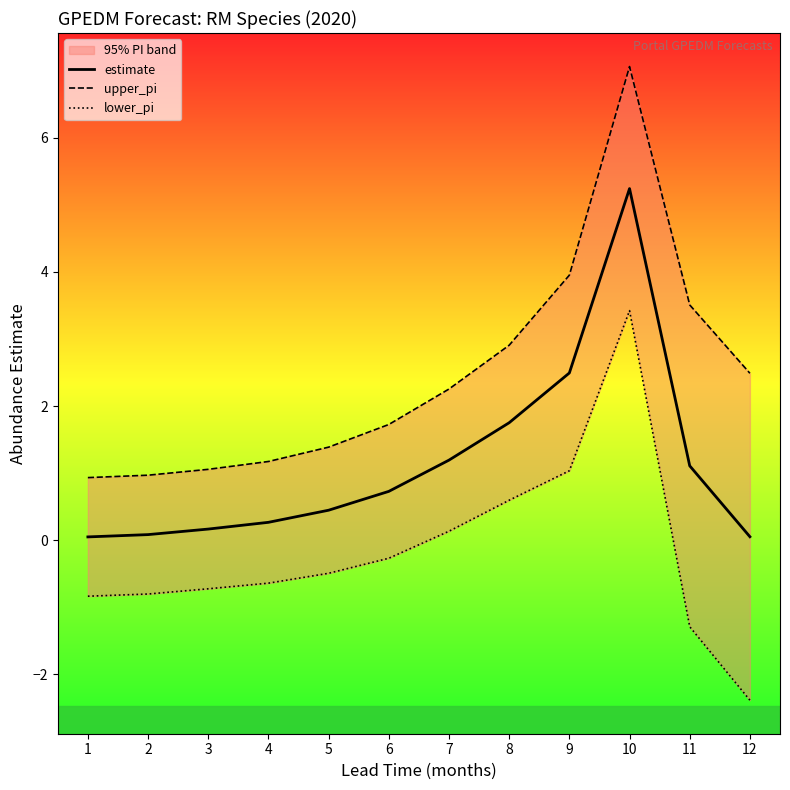

How many values in the upper_pi series exceed 2?

6